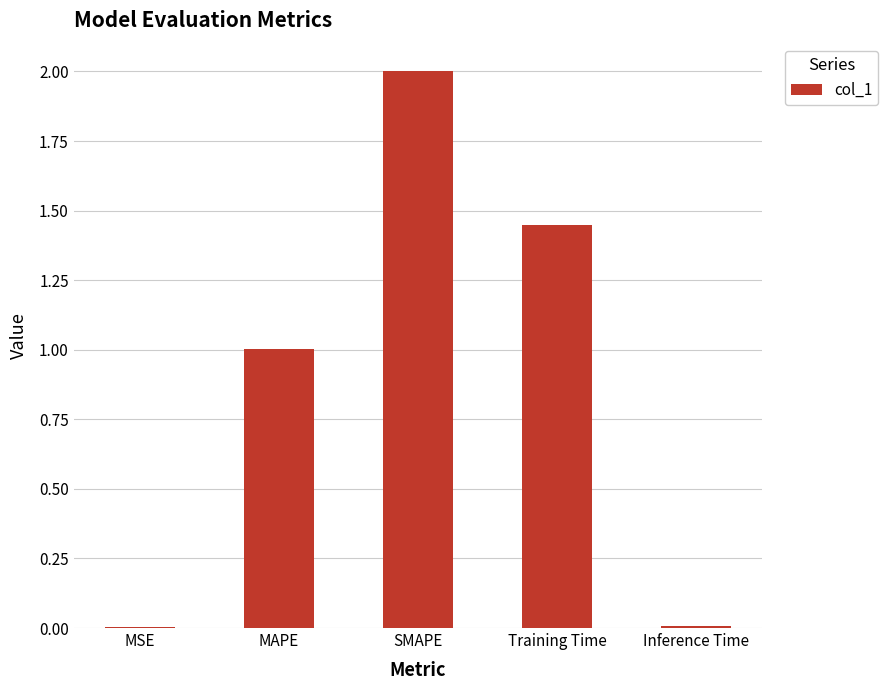

Is it true that the value at MSE is 0.0?

True